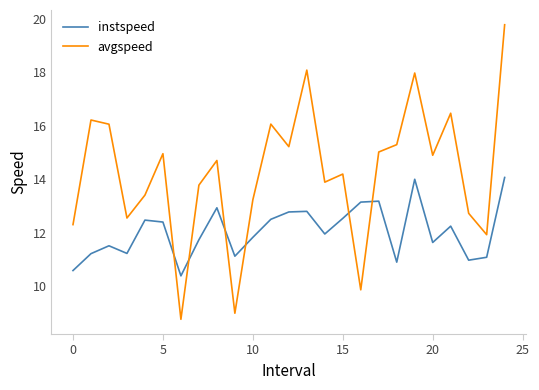

What is the maximum value for instspeed?

14.1